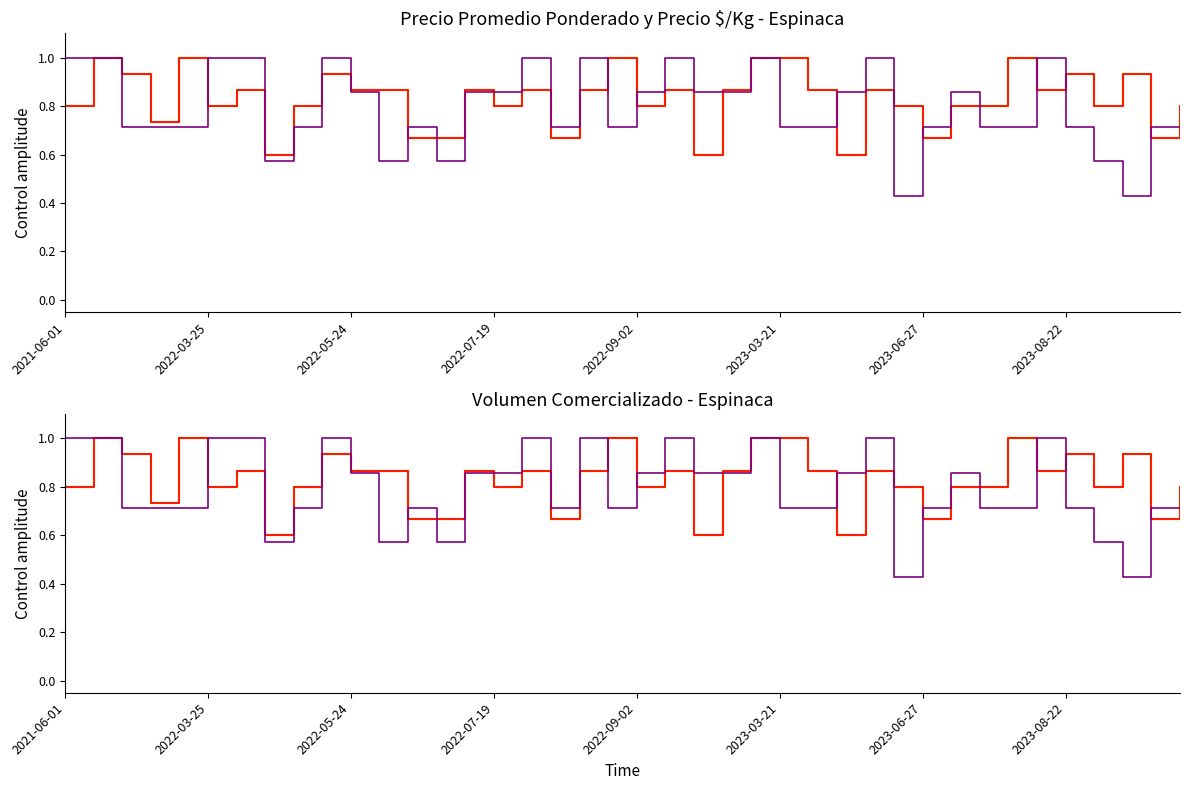

Which series changed the most between 2022-07-19 and 24?

Volumen